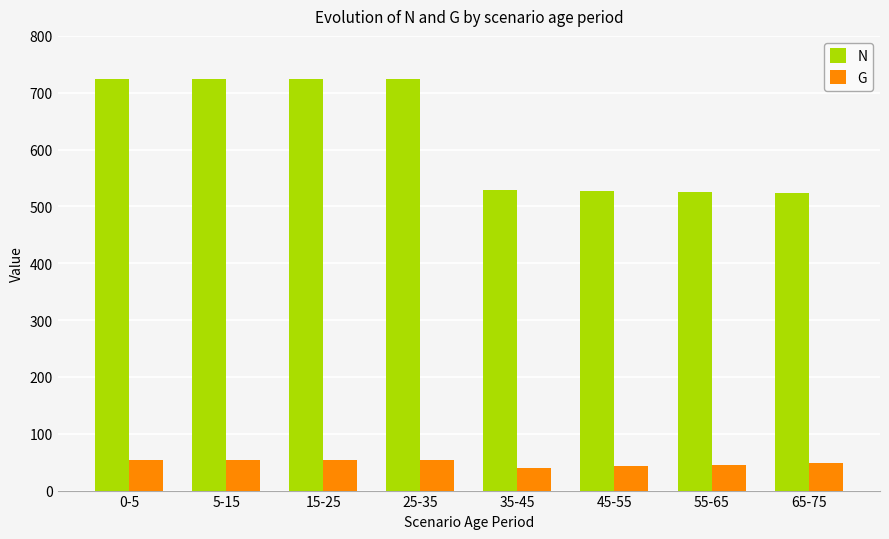

What are all the series names shown in the legend?

N, G